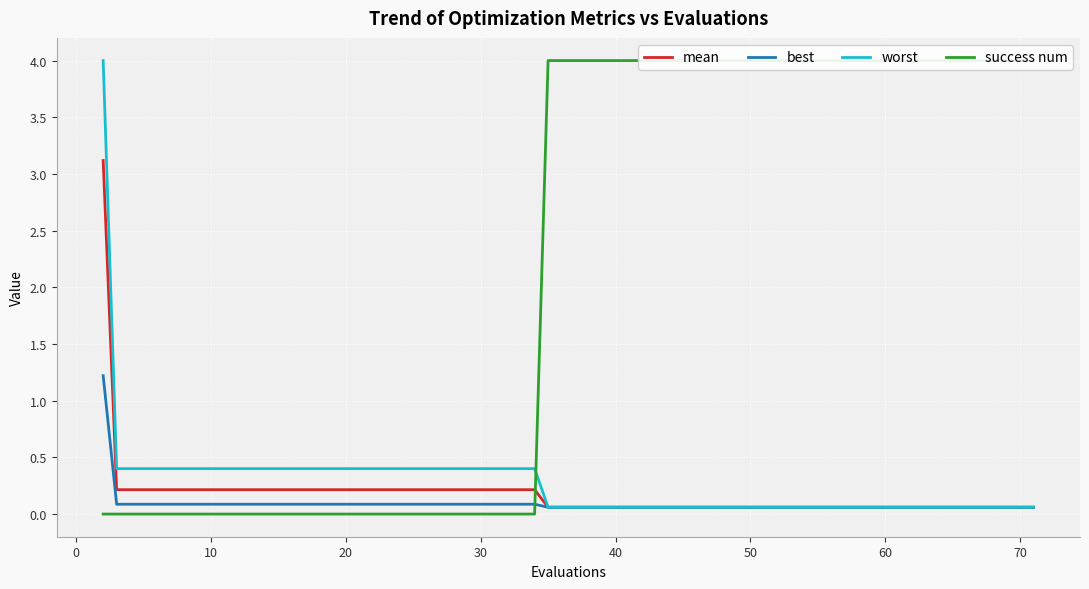

Reading left to right, extract all data points from this chart.

mean: 3.1	0.2	0.2	0.2	0.2	0.2	0.2	0.2	0.2	0.2	0.2	0.2	0.2	0.2	0.2	0.2	0.2	0.2	0.2	0.1	0.1	0.1	0.1	0.1	0.1	0.1	0.1	0.1	0.1	0.1	0.1	0.1	0.1	0.1	0.1	0.1	0.1	0.1	0.1	0.1
best: 1.2	0.1	0.1	0.1	0.1	0.1	0.1	0.1	0.1	0.1	0.1	0.1	0.1	0.1	0.1	0.1	0.1	0.1	0.1	0.1	0.1	0.1	0.1	0.1	0.1	0.1	0.1	0.1	0.1	0.1	0.1	0.1	0.1	0.1	0.1	0.1	0.1	0.1	0.1	0.1
worst: 4.0	0.4	0.4	0.4	0.4	0.4	0.4	0.4	0.4	0.4	0.4	0.4	0.4	0.4	0.4	0.4	0.4	0.4	0.4	0.1	0.1	0.1	0.1	0.1	0.1	0.1	0.1	0.1	0.1	0.1	0.1	0.1	0.1	0.1	0.1	0.1	0.1	0.1	0.1	0.1
success num: 0.0	0.0	0.0	0.0	0.0	0.0	0.0	0.0	0.0	0.0	0.0	0.0	0.0	0.0	0.0	0.0	0.0	0.0	0.0	4.0	4.0	4.0	4.0	4.0	4.0	4.0	4.0	4.0	4.0	4.0	4.0	4.0	4.0	4.0	4.0	4.0	4.0	4.0	4.0	4.0